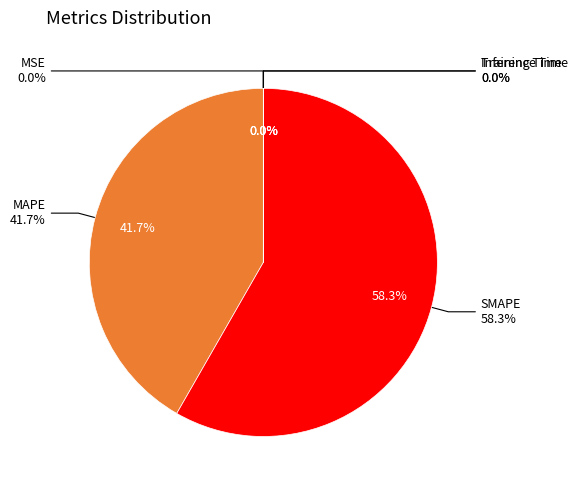

Which category has the biggest portion of the pie?

SMAPE